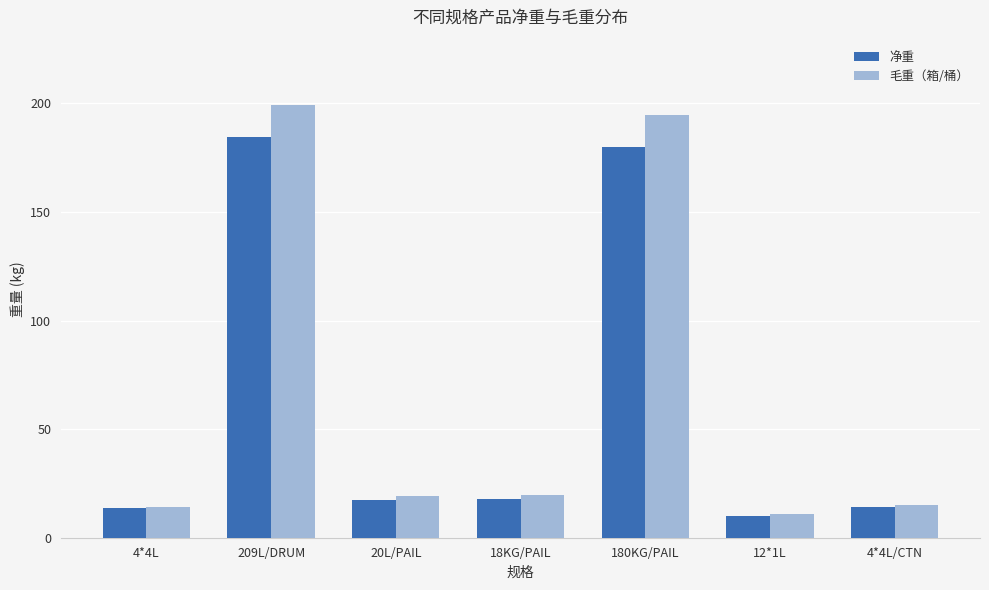

What is the sum of all 毛重（箱/桶） values?

473.3